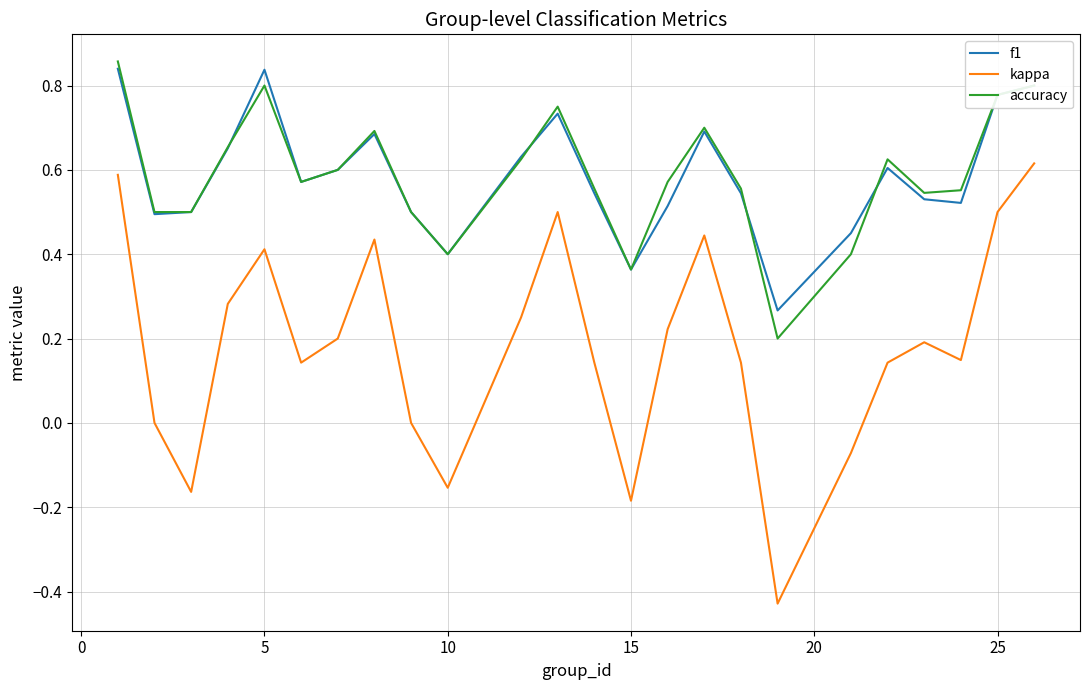

How many interior local peaks does the accuracy series have?

5